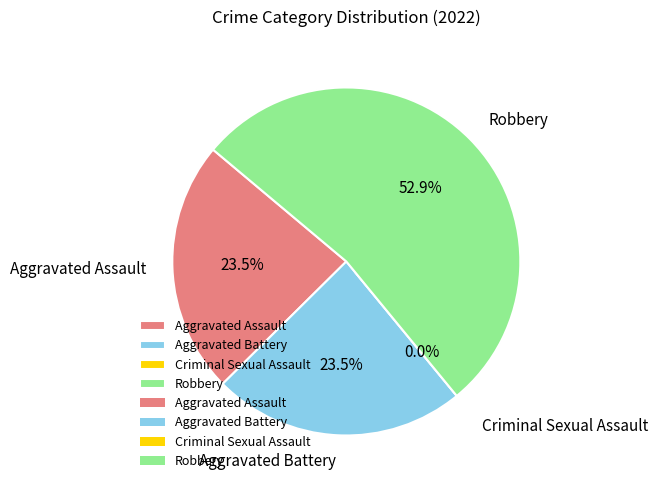

To the nearest percent, what is the difference between the largest and smallest slice percentages?

53%